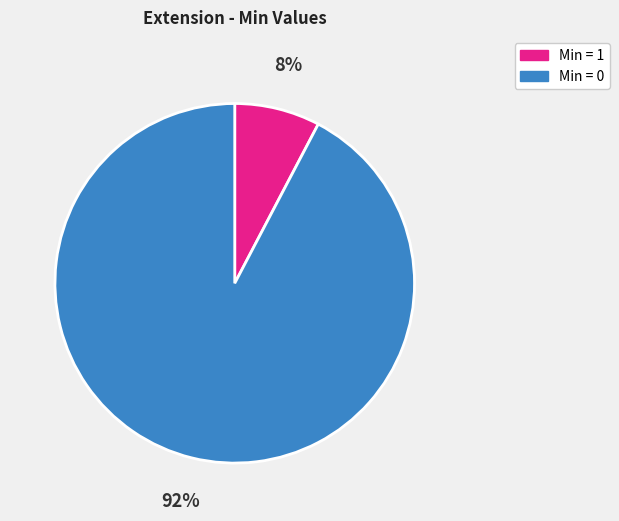

Is there any slice that represents more than half of the pie?

Yes